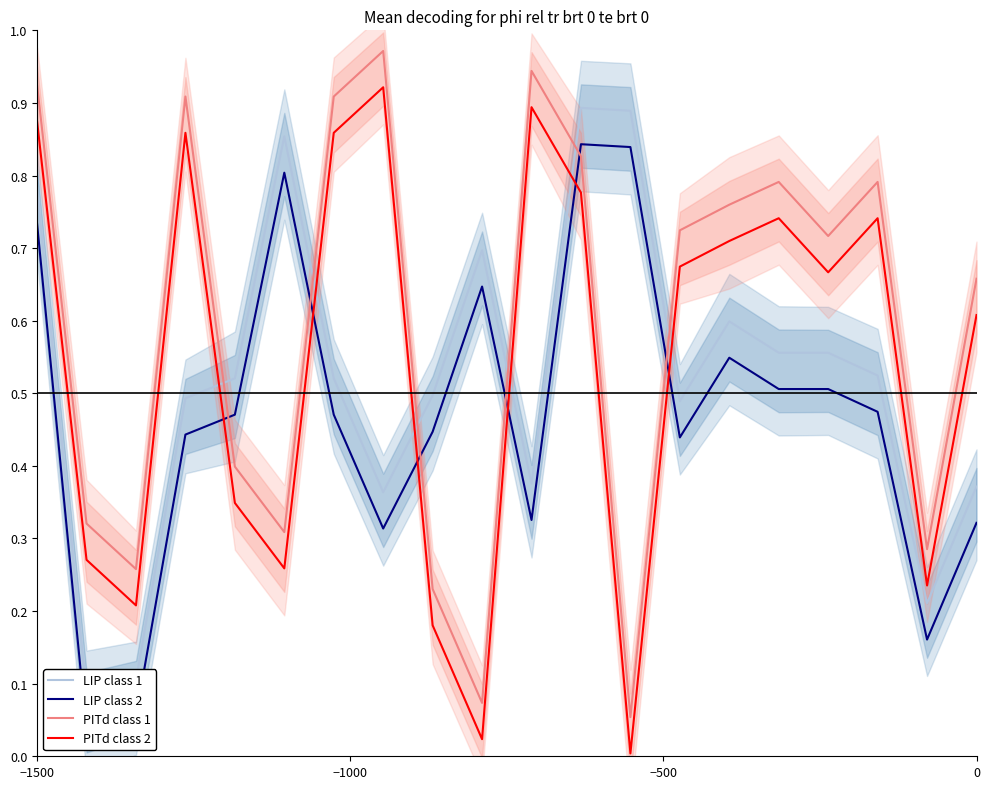

How many lines are shown in the chart?

4